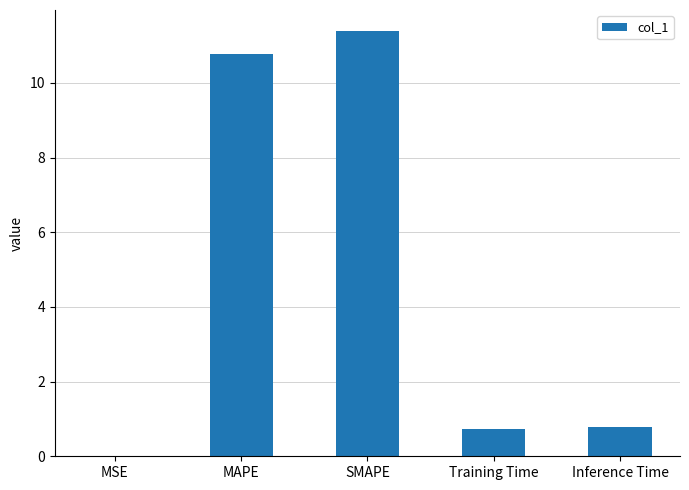

Is it true that the value at Training Time is 0.7?

True